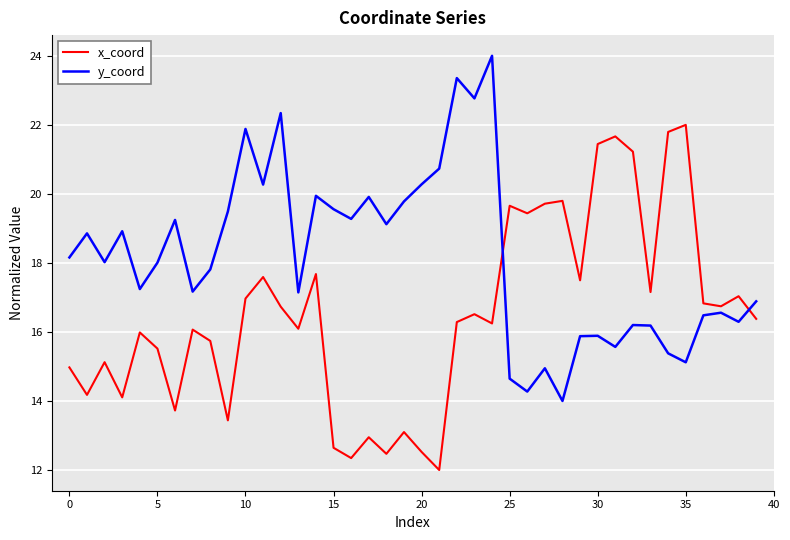

True or false: y_coord and x_coord intersect in this chart.

True